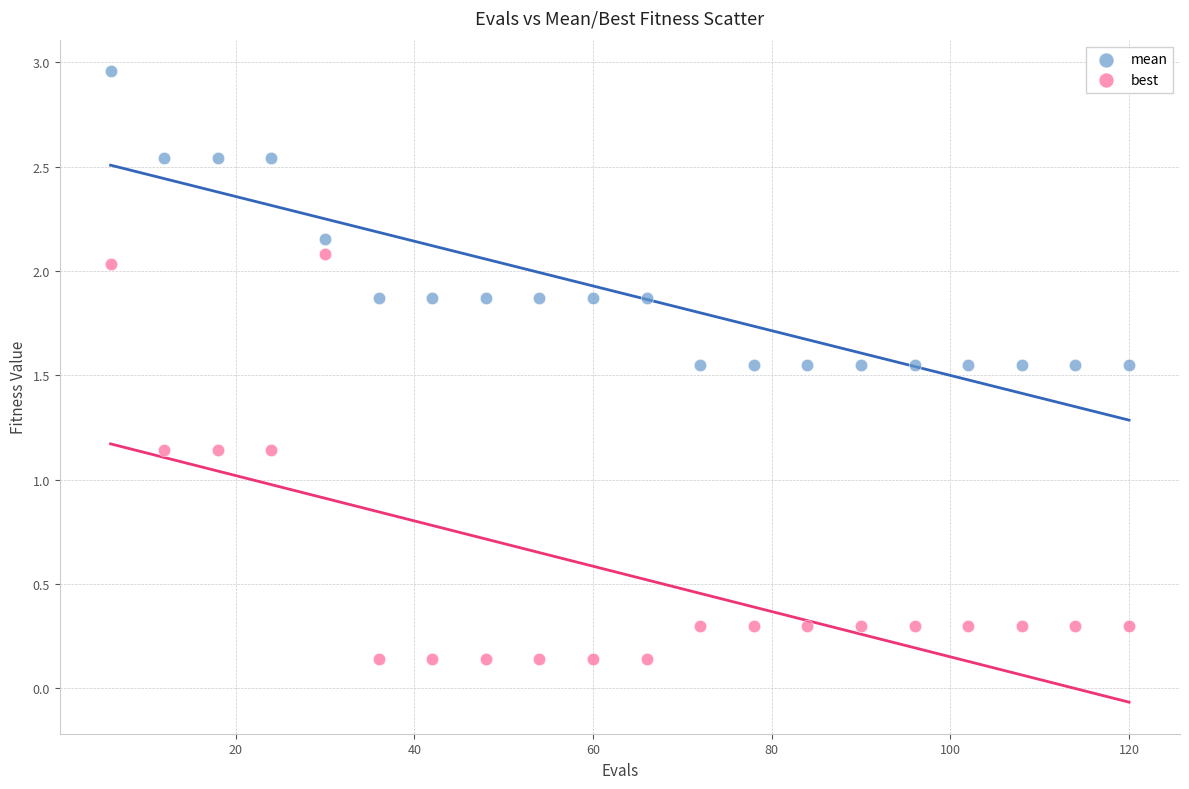

Which series contains the lowest Y value?

best